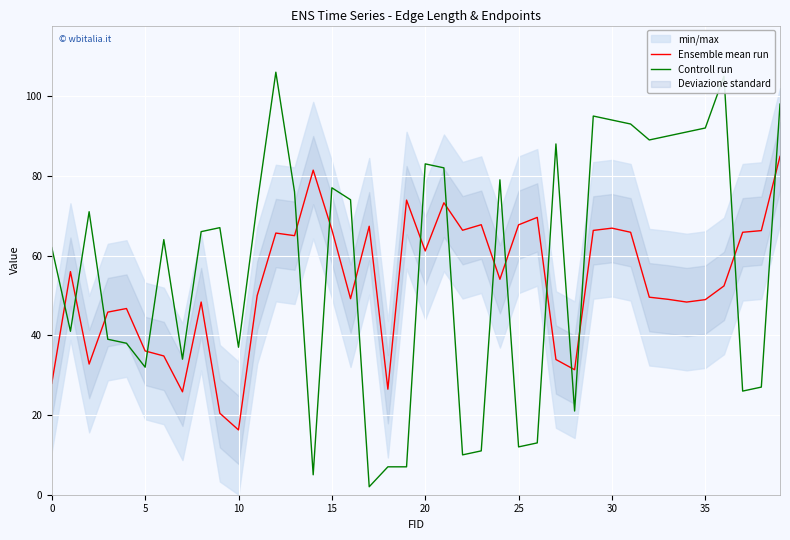

What is the label of the 29th point from the left?

28